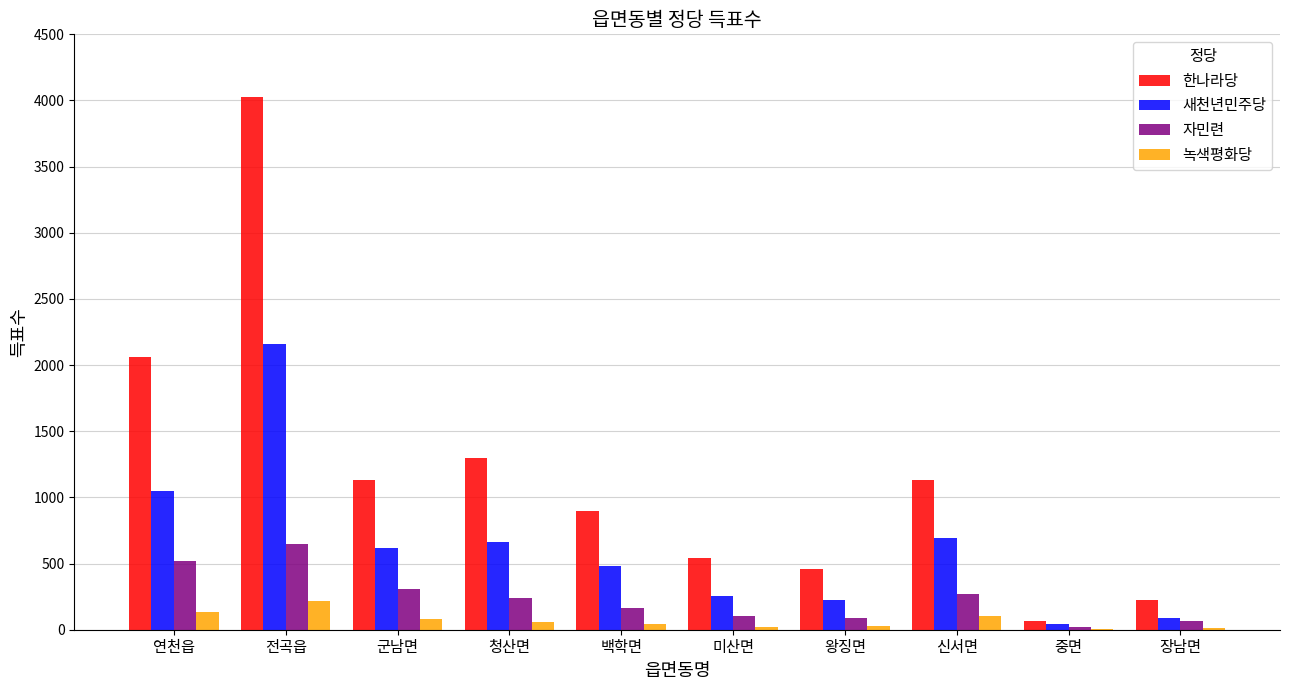

Which series has the largest total across all categories?

한나라당